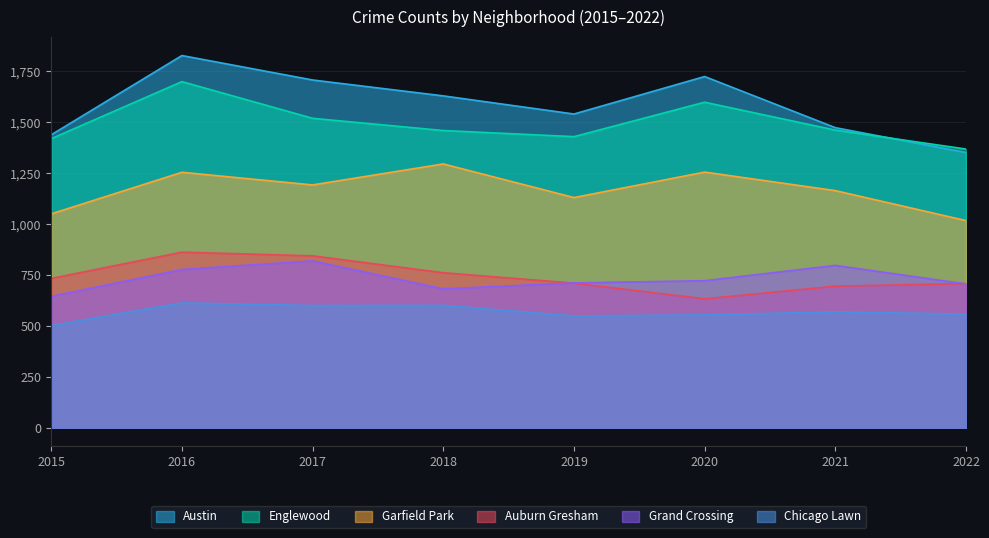

What is the spread (max minus min) of values at 2016?

1214